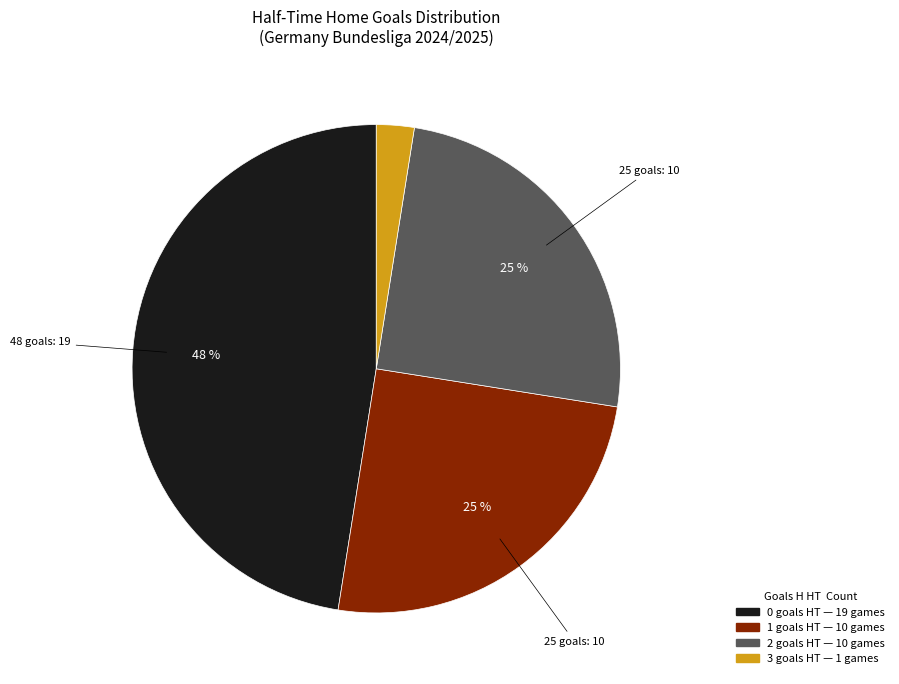

Count the number of slices in the pie.

4